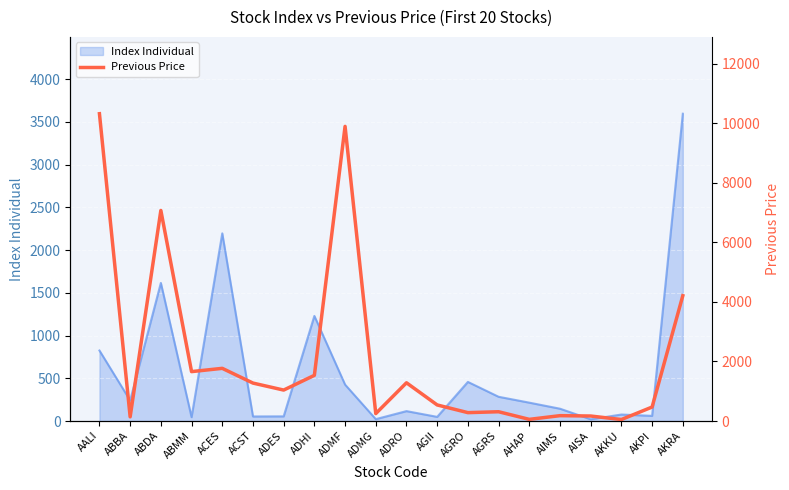

Rank the categories by value from lowest to highest.

AKKU, AHAP, ABBA, AISA, AIMS, ADMG, AGRO, AGRS, AKPI, AGII, ADES, ACST, ADRO, ADHI, ABMM, ACES, AKRA, ABDA, ADMF, AALI